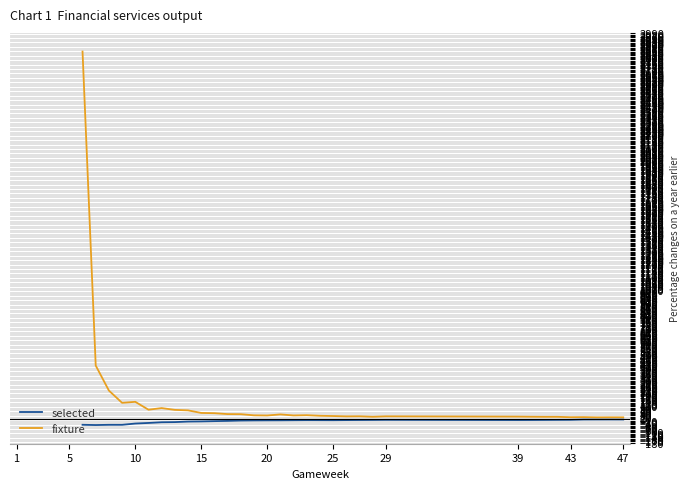

True or false: selected has a value of -6.0 at 25.

True